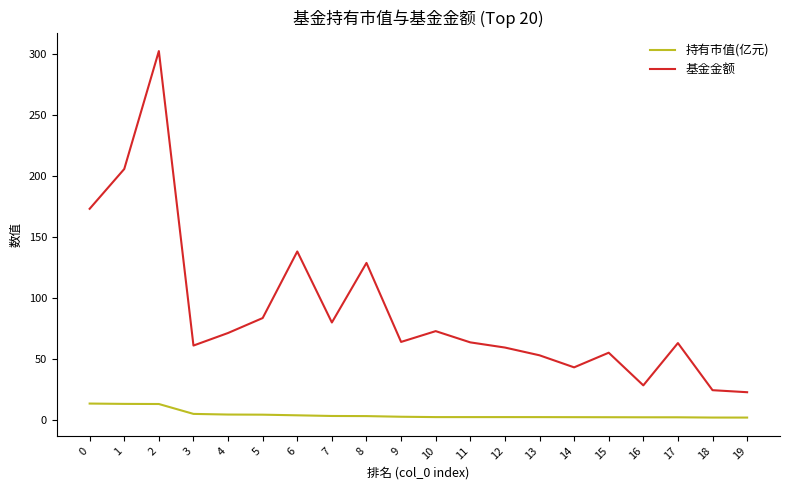

List the series in order of their overall mean, lowest first.

持有市值(亿元), 基金金额